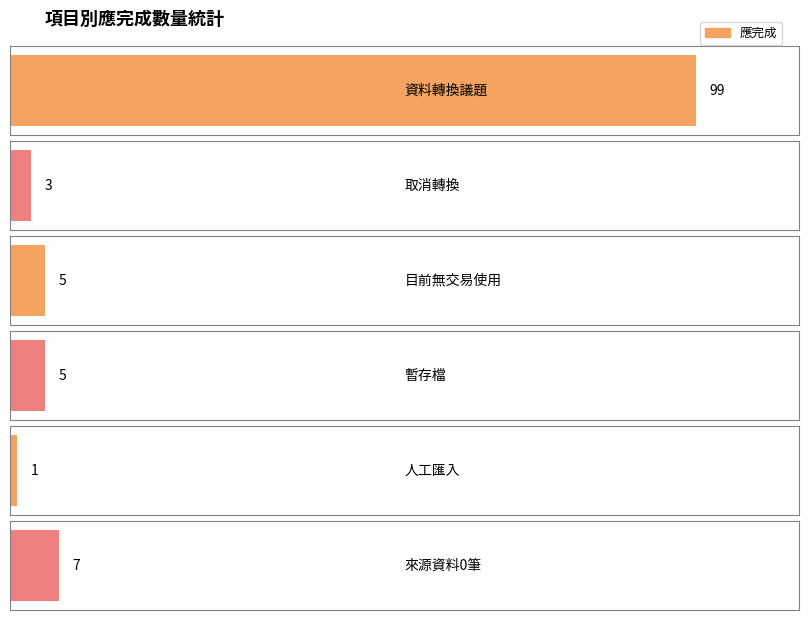

What position from the right is 暫存檔?

3